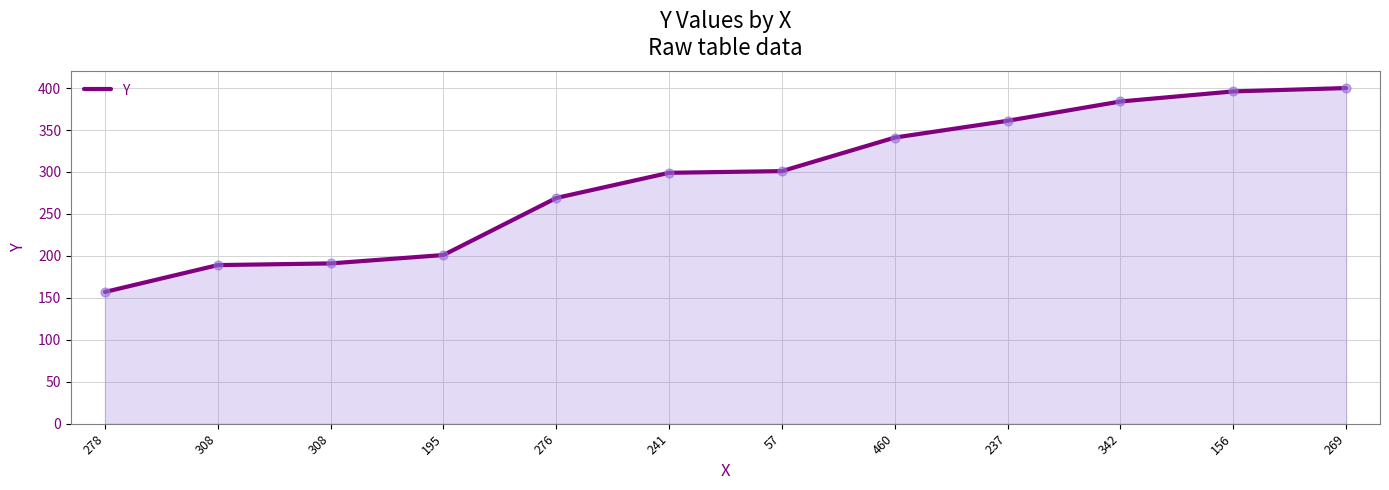

Between 308 and 156, which is larger?

156